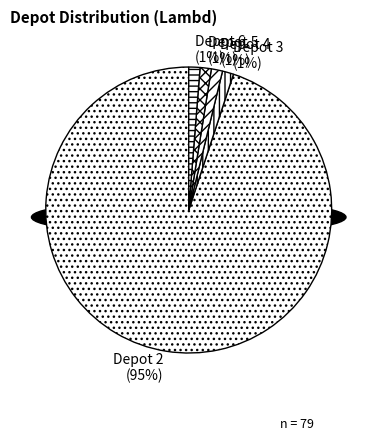

Is there a majority slice in this chart?

Yes